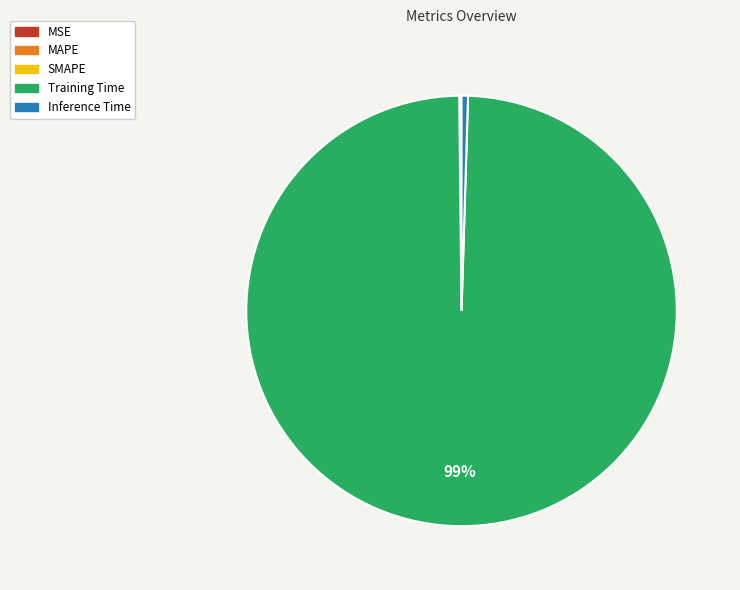

Which slice is the largest?

Training Time